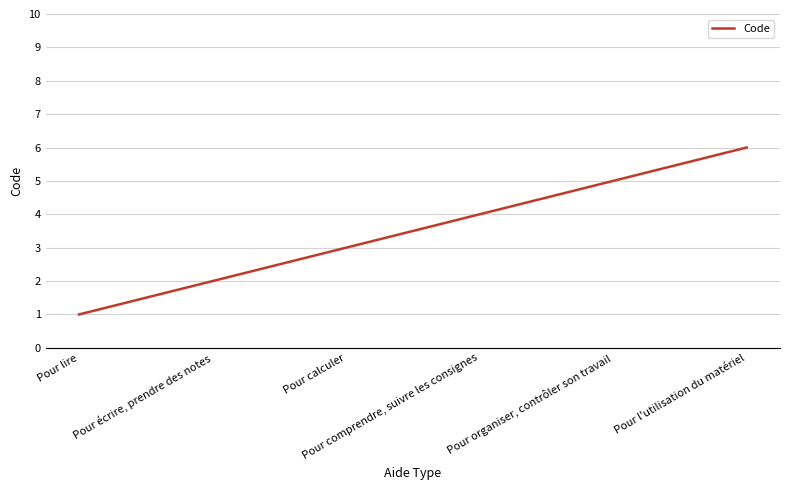

Reading left to right, what are all the values shown in this chart?

1	2	3	4	5	6